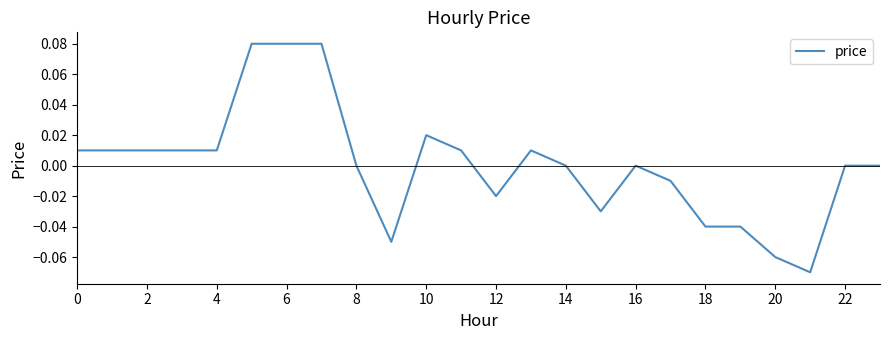

Does the chart have visible grid lines?

No